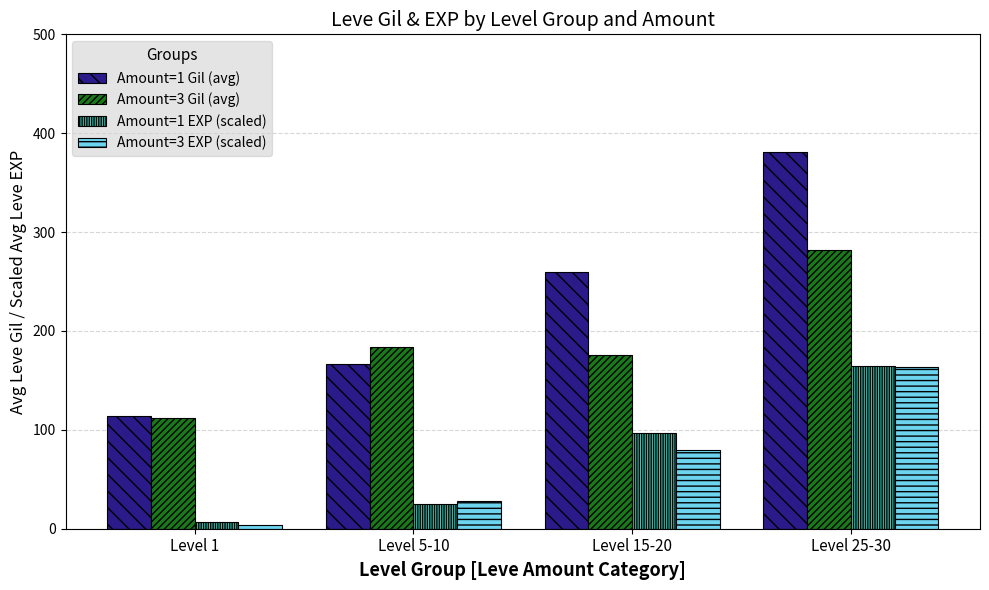

Which category has the highest value in the Amount=1 EXP (scaled) series?

Level 25-30